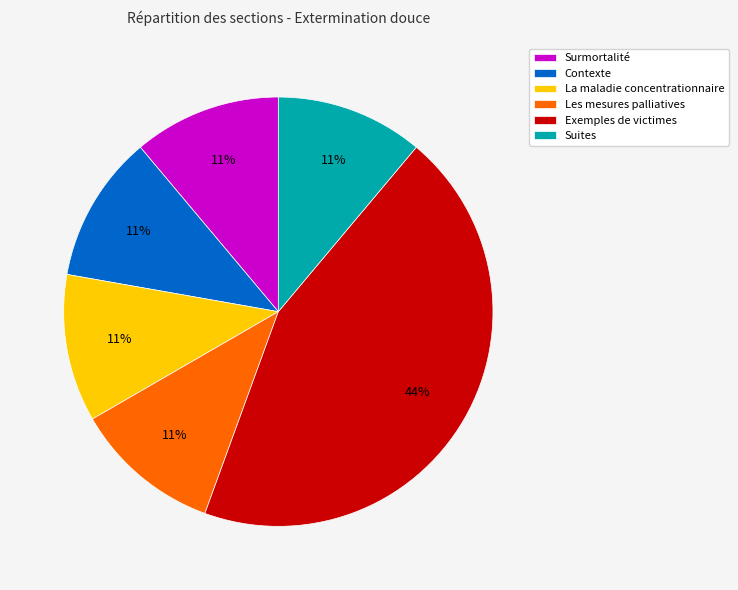

What is the ratio of the value at Suites to the value at Les mesures palliatives?

1.0